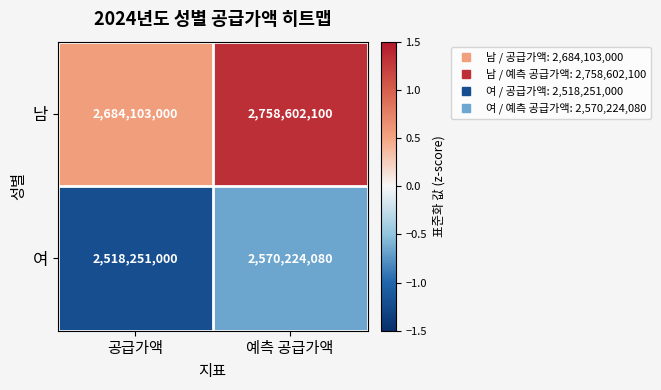

Read the 남 value at 공급가액, to the nearest 100.

2684103000